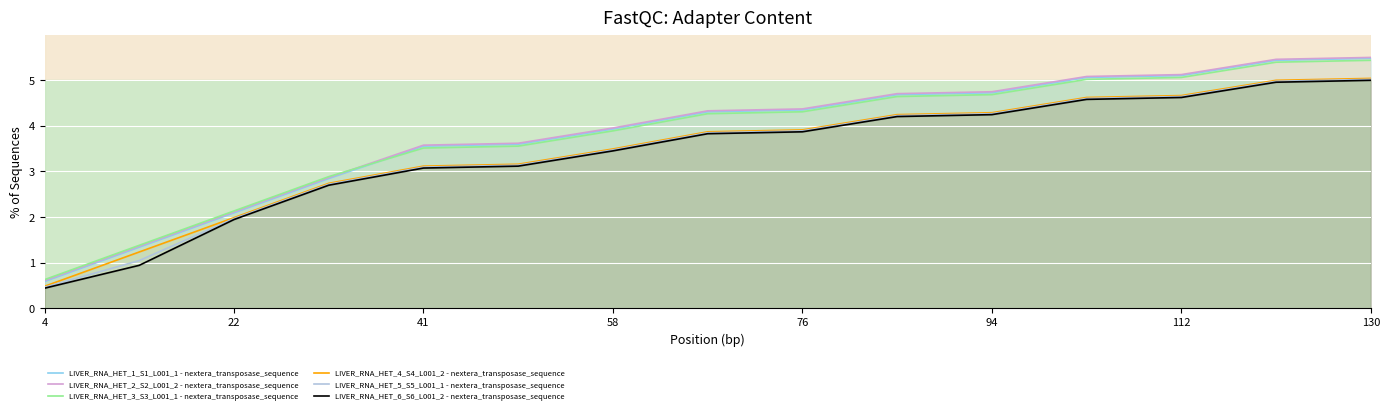

After their last crossing, which series has the higher values: LIVER_RNA_HET_3_S3_L001_1 - nextera_transposase_sequence or LIVER_RNA_HET_2_S2_L001_2 - nextera_transposase_sequence?

LIVER_RNA_HET_2_S2_L001_2 - nextera_transposase_sequence